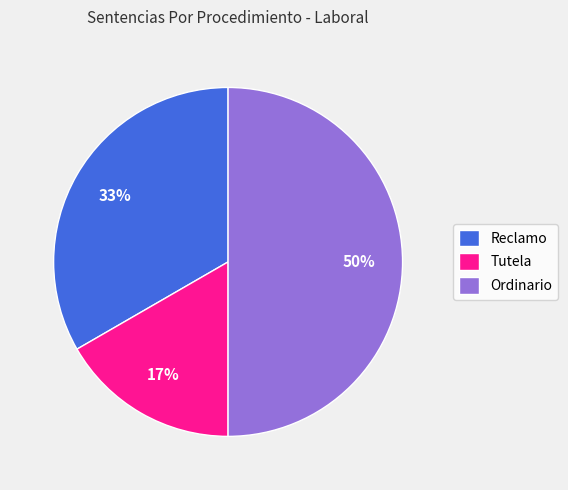

What percentage is the Tutela slice, to the nearest percent?

17%